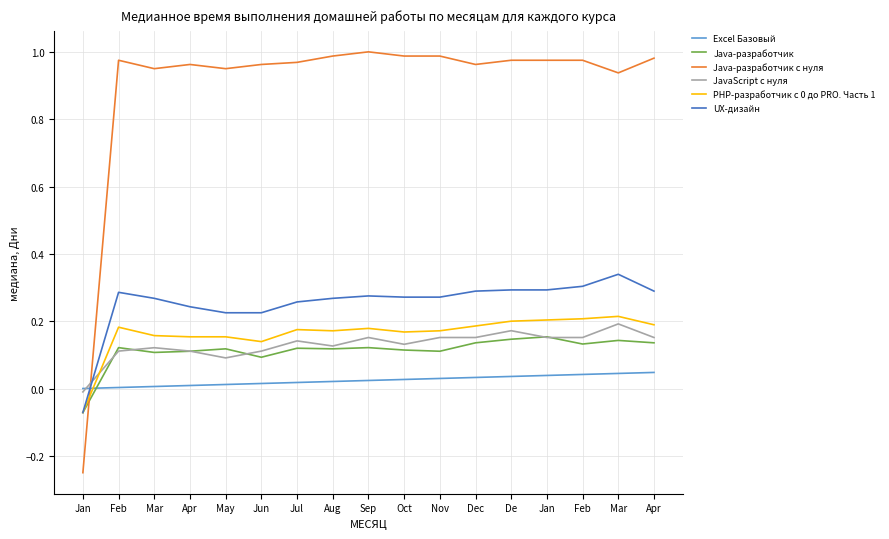

What is the label of the 14th point from the left?

Jan